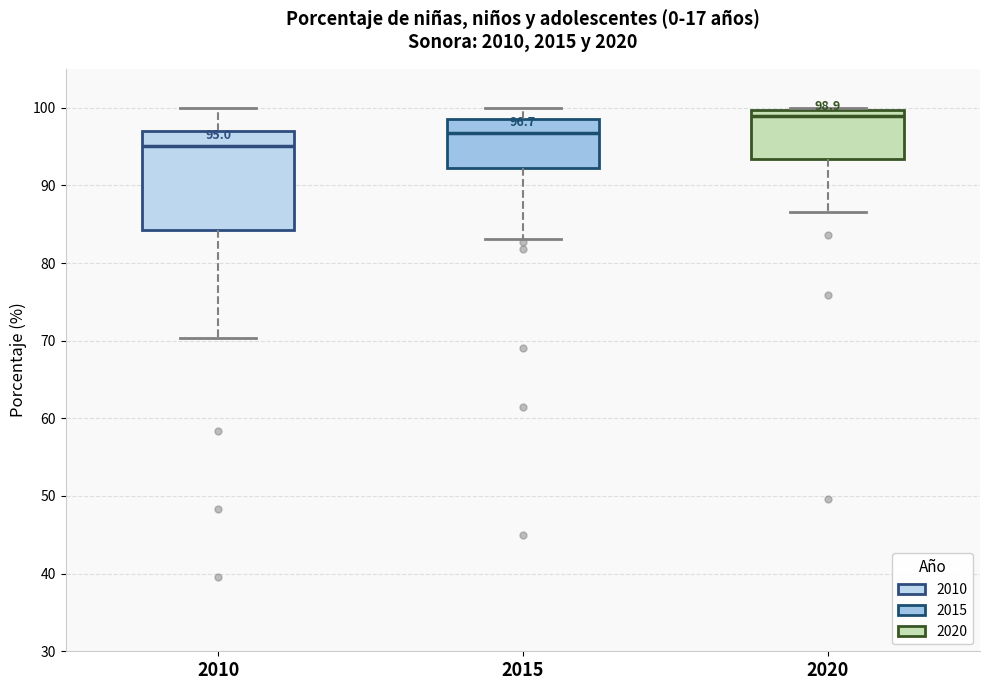

Which box has the lowest median line?

2010